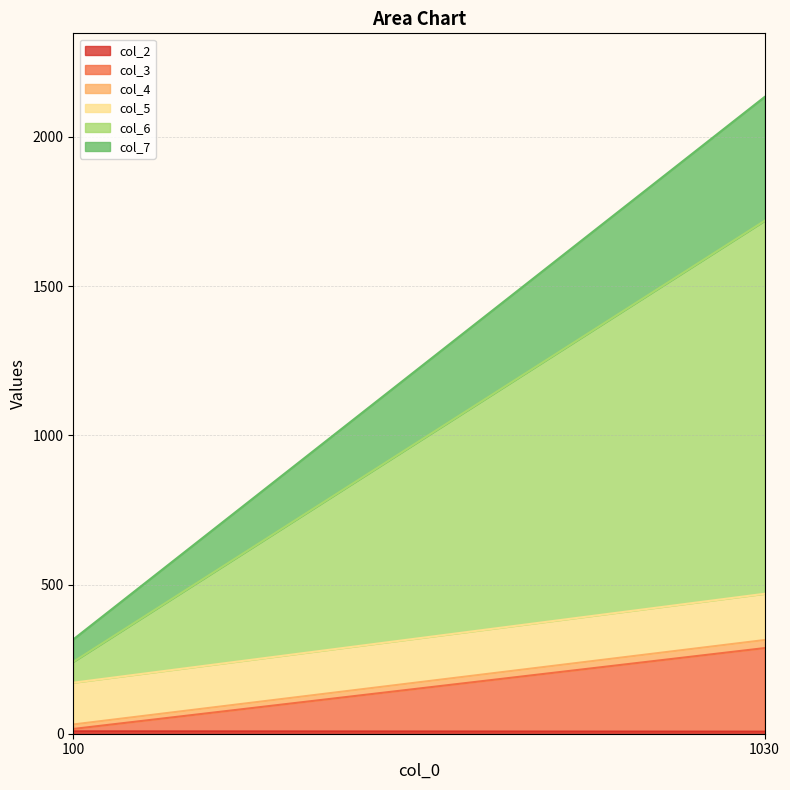

At which category is the sum across all series the highest?

1030